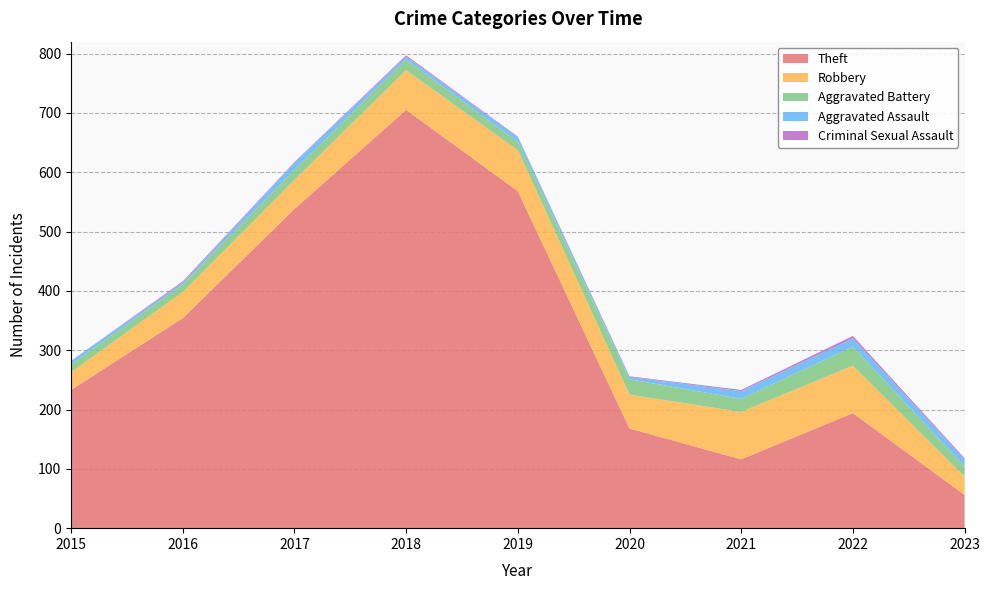

Reading left to right, list all the values displayed in this chart.

Theft: 2015=233	2016=354	2017=538	2018=705	2019=568	2020=168	2021=116	2022=194	2023=56
Robbery: 2015=30	2016=44	2017=49	2018=67	2019=69	2020=57	2021=80	2022=80	2023=31
Aggravated Battery: 2015=13	2016=13	2017=17	2018=18	2019=14	2020=26	2021=22	2022=32	2023=17
Aggravated Assault: 2015=6	2016=3	2017=12	2018=5	2019=8	2020=4	2021=13	2022=14	2023=12
Criminal Sexual Assault: 2015=0	2016=2	2017=1	2018=2	2019=1	2020=1	2021=2	2022=4	2023=2